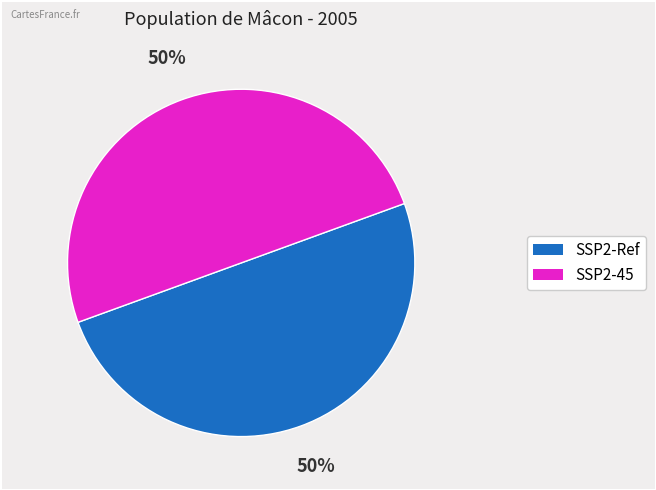

What percentage is the SSP2-45 slice, to the nearest percent?

50%